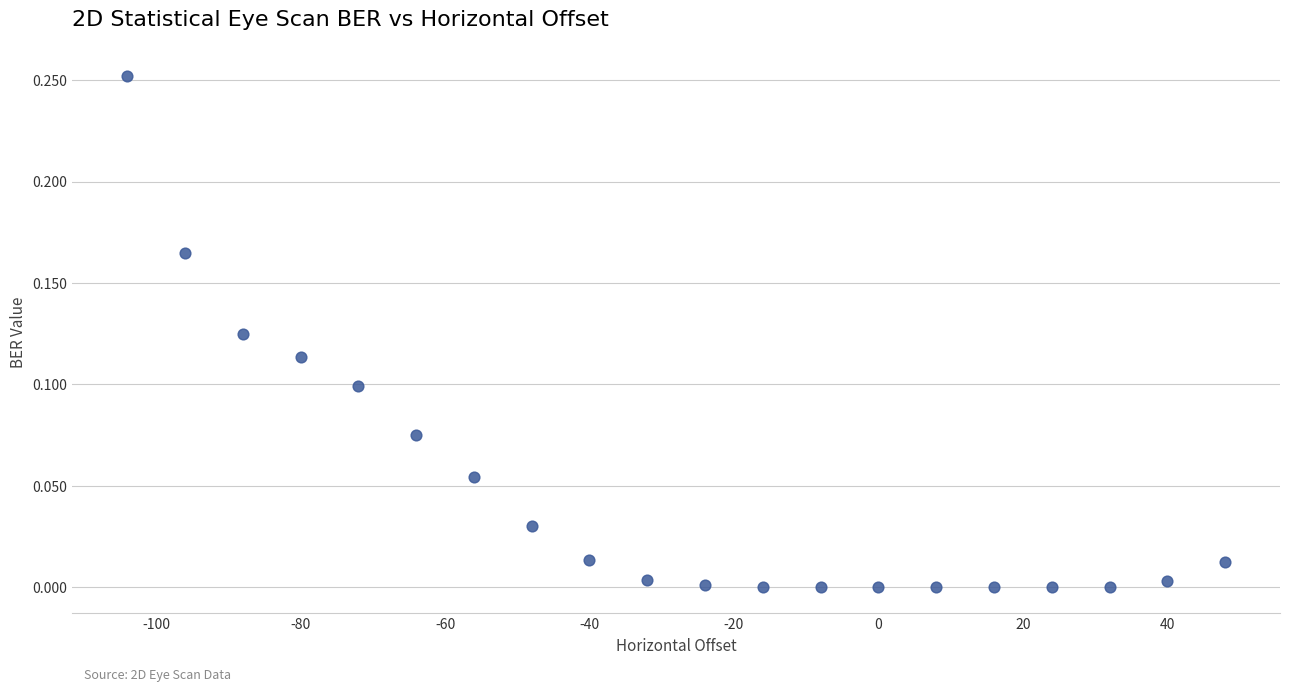

What is the range of X values (max minus min)?

152.0